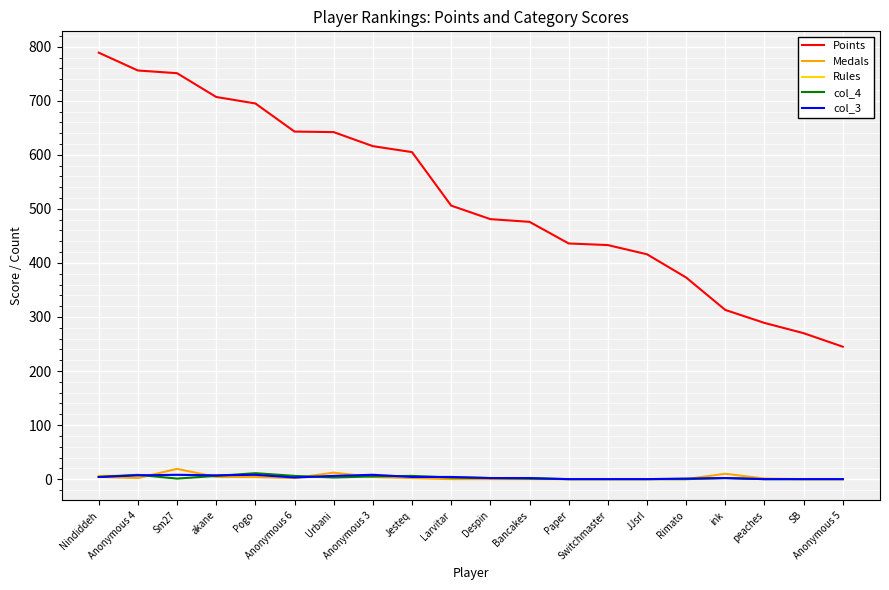

Which series has the largest range (max minus min)?

Points